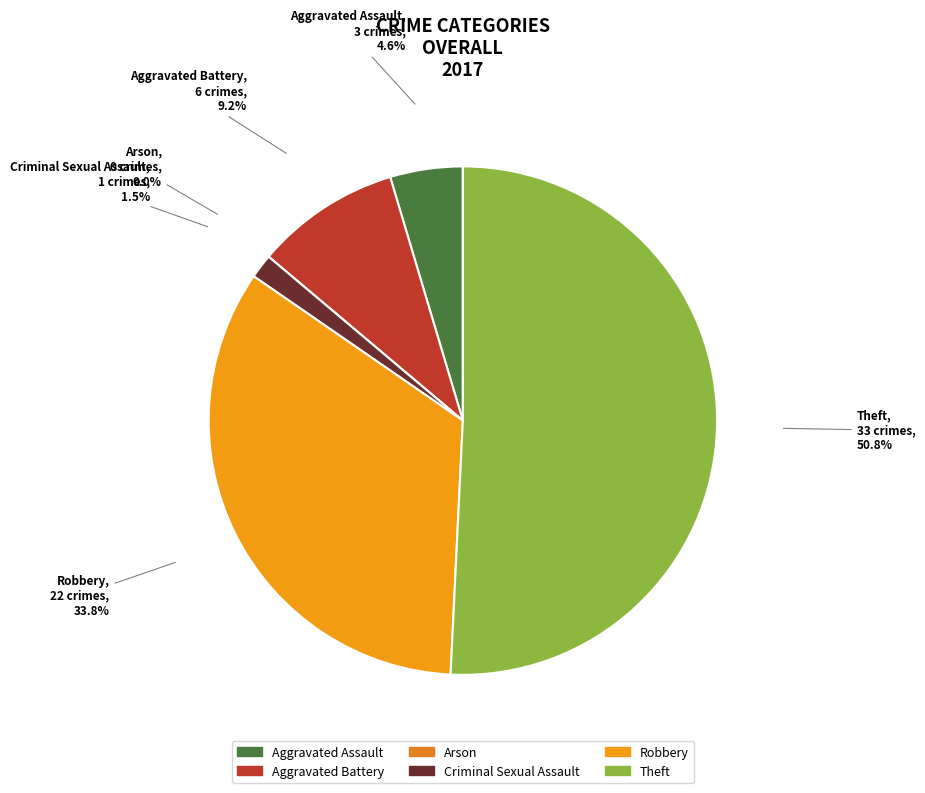

What is the change in value from Robbery to Theft?

+11